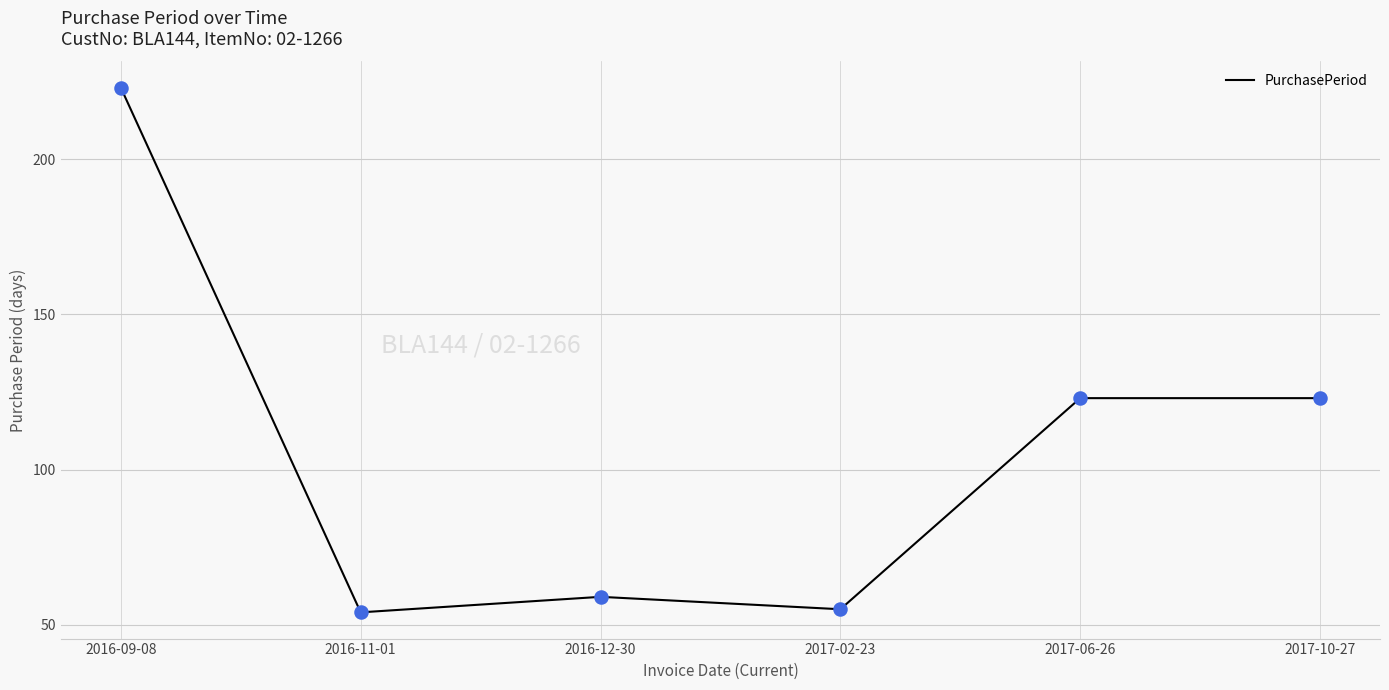

What is the ratio of the value at 2017-02-23 to the value at 2016-11-01?

1.0